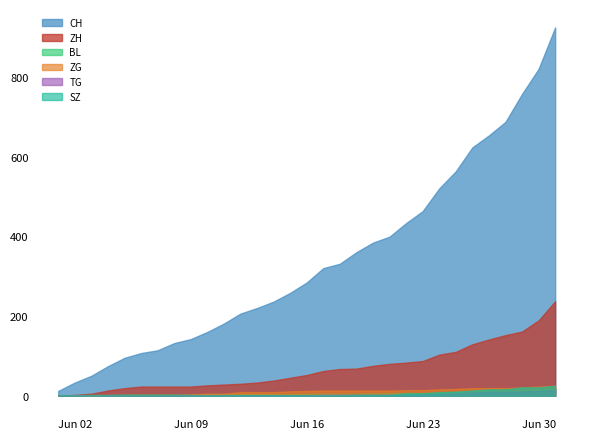

What is the maximum value for BL?

18